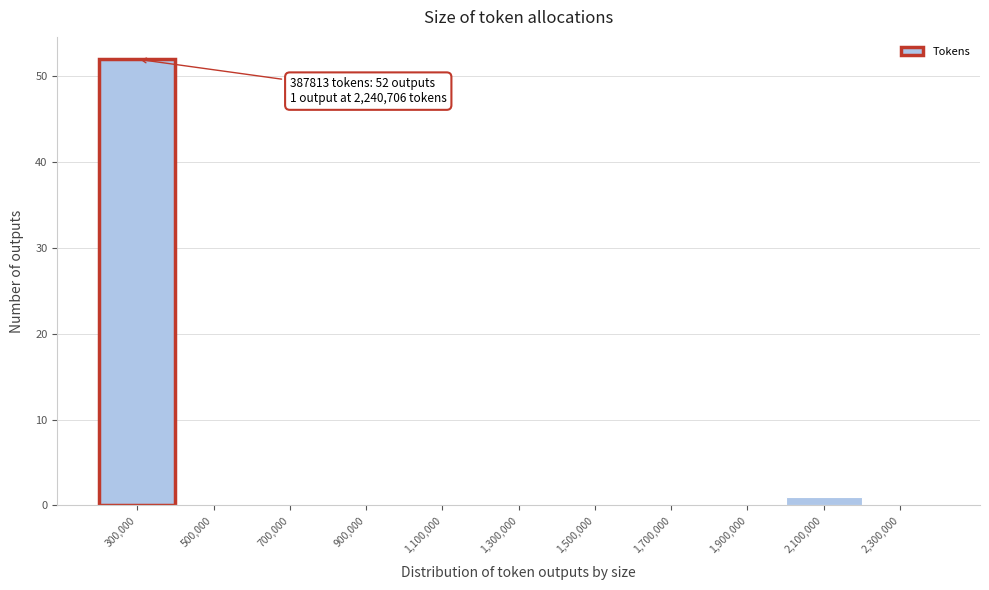

Reading left to right, list all the values displayed in this chart.

300,000=52	500,000=0	700,000=0	900,000=0	1,100,000=0	1,300,000=0	1,500,000=0	1,700,000=0	1,900,000=0	2,100,000=1	2,300,000=0